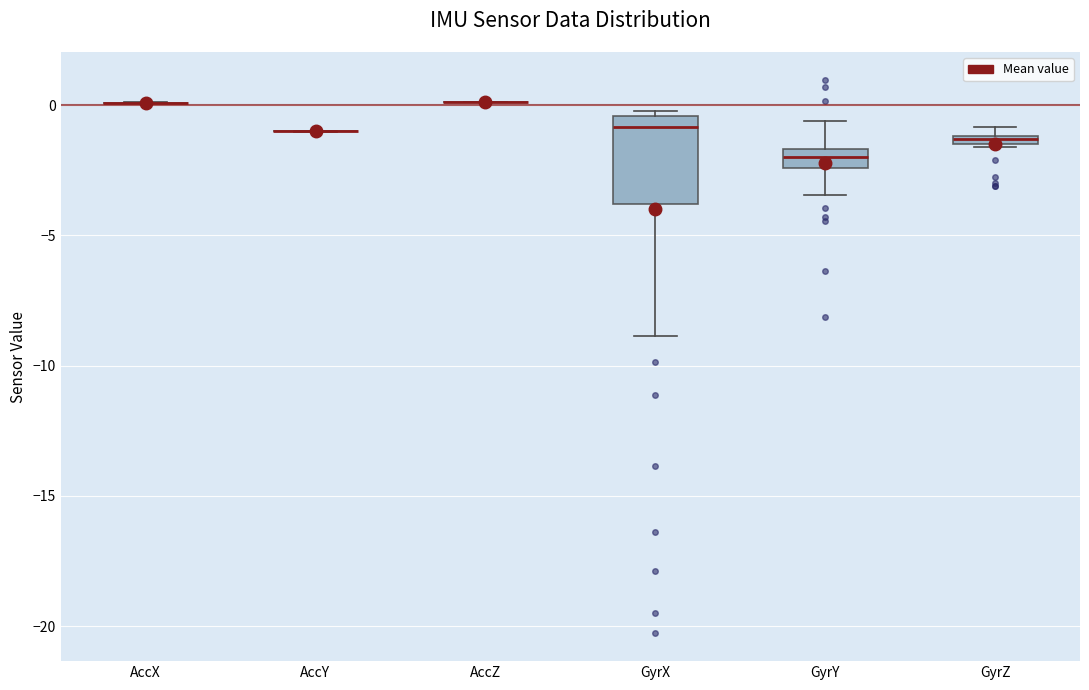

Which box is the tallest, from its lower edge to its upper edge?

GyrX